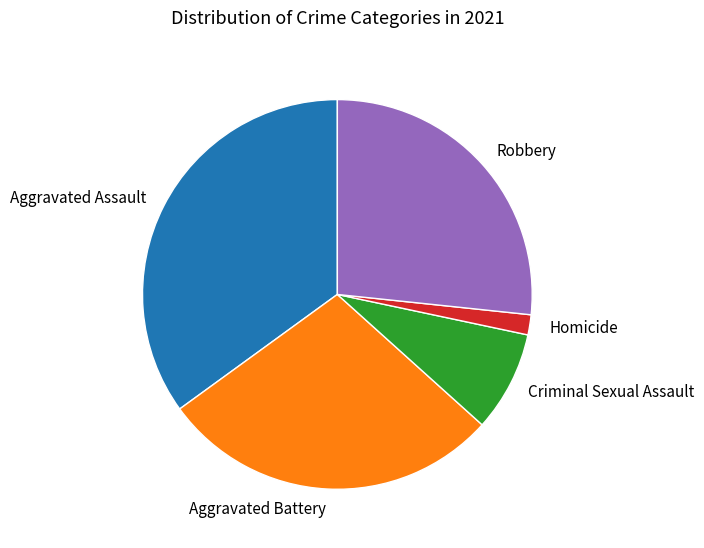

Does Robbery represent more than half of the total?

No